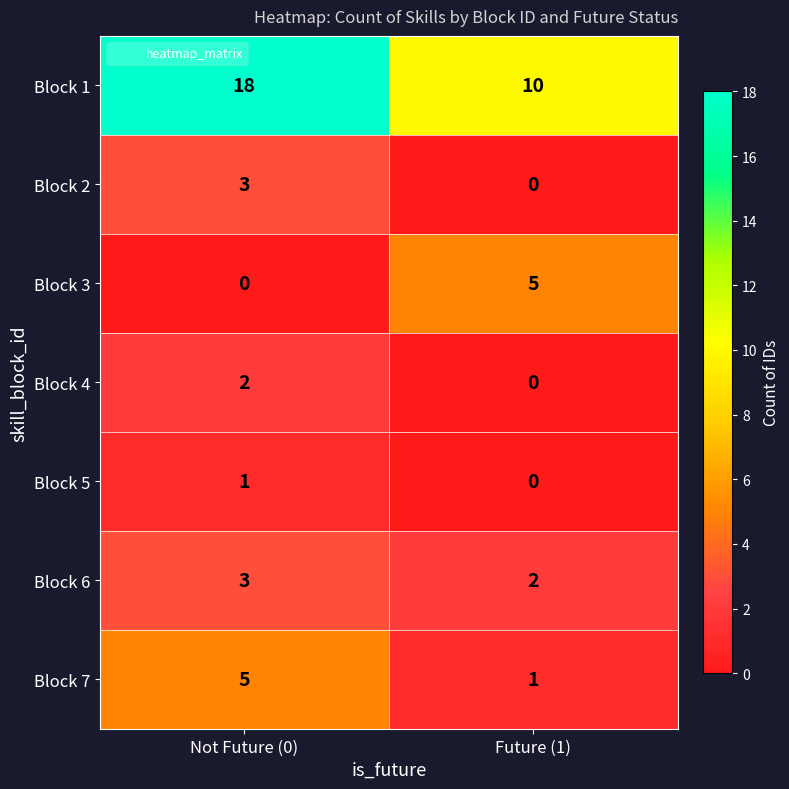

Which label corresponds to the largest value in the chart?

Not Future (0)